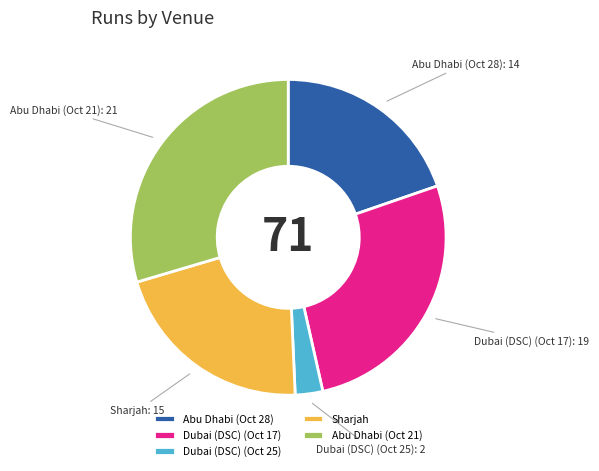

Which has a higher value, Dubai (DSC) (Oct 25) or Dubai (DSC) (Oct 17)?

Dubai (DSC) (Oct 17)